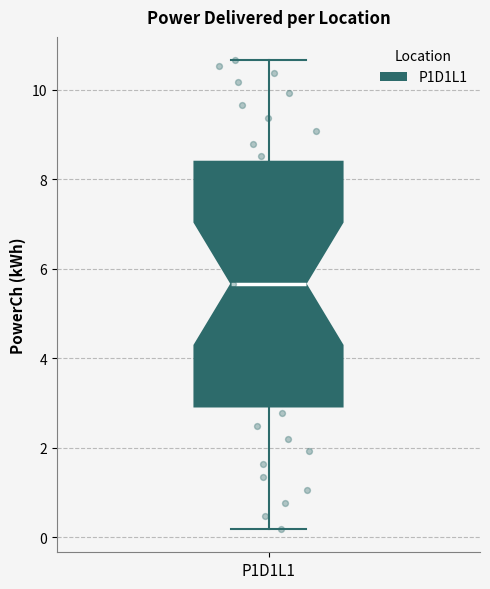

Where is the upper edge of the box for P1D1L1 on the y-axis? The values are not printed on the chart, so give them approximately, as read against the axis.

8.4